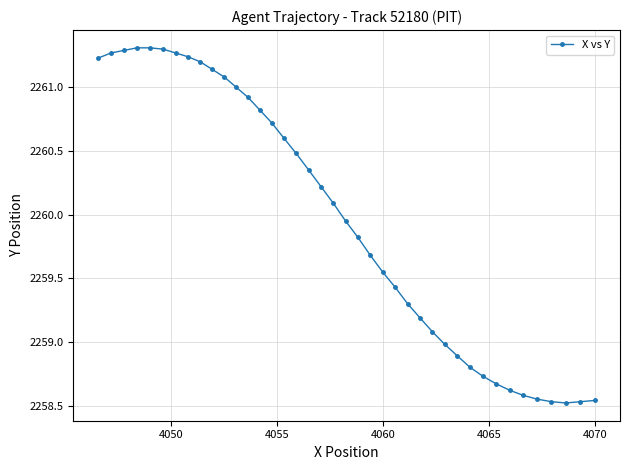

What is the maximum value shown in the chart?

2261.3